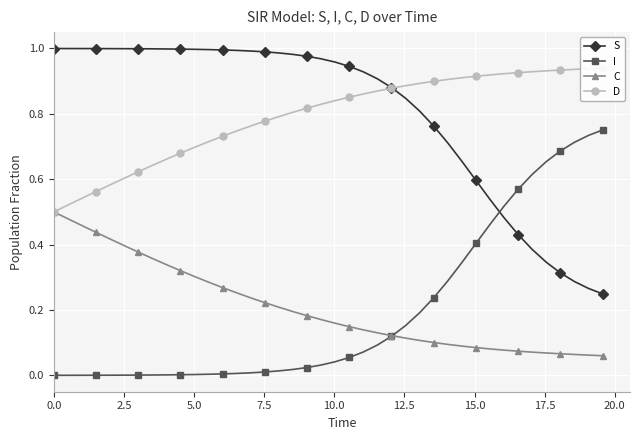

List the series in order of their peak value, lowest first.

C, I, D, S